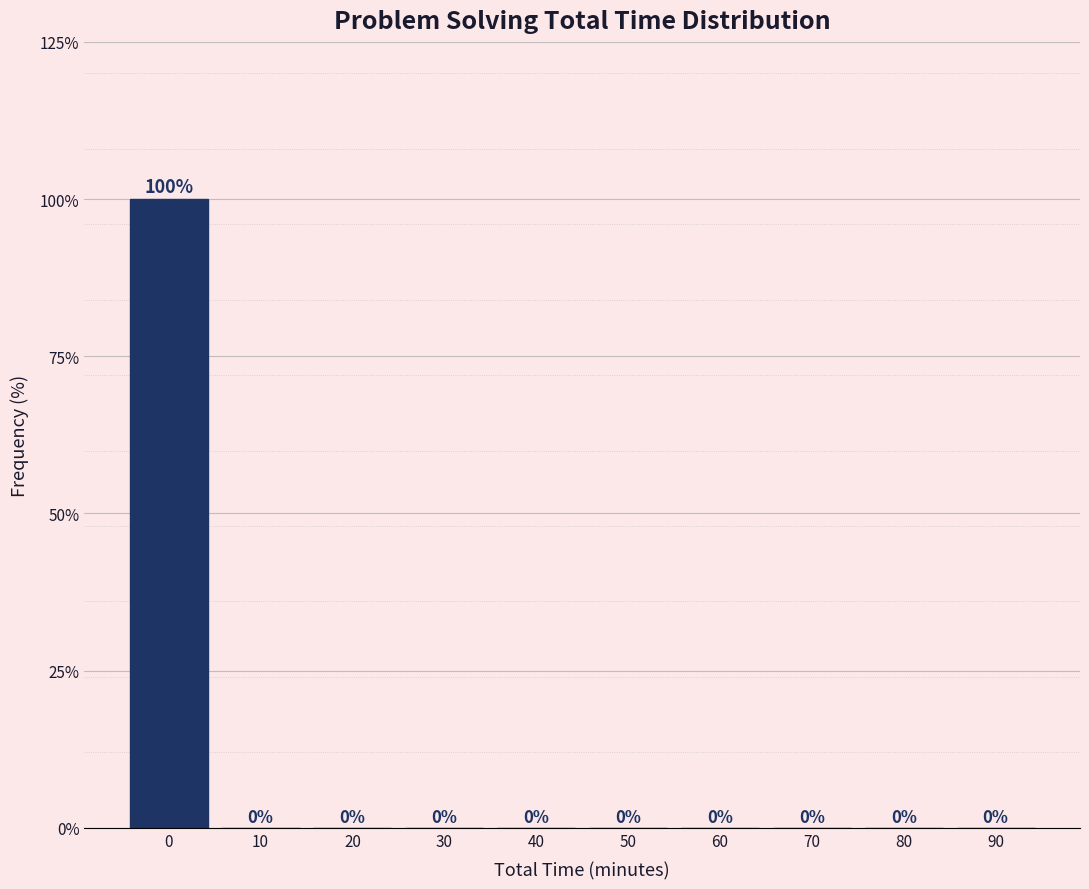

Reading left to right, list all the values displayed in this chart.

0=100	10=0	20=0	30=0	40=0	50=0	60=0	70=0	80=0	90=0